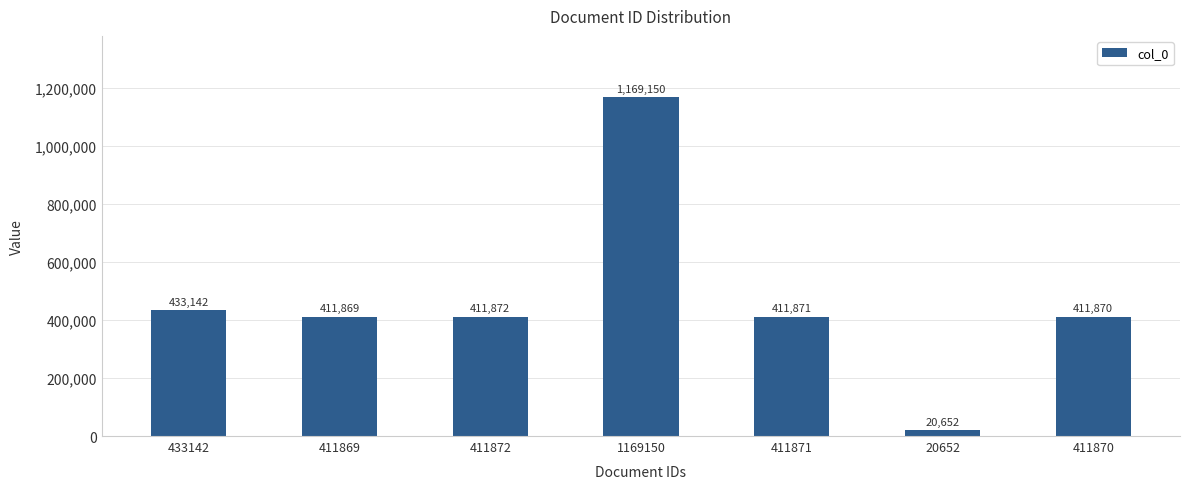

List the labels in order of value, largest first.

1169150, 433142, 411872, 411871, 411870, 411869, 20652